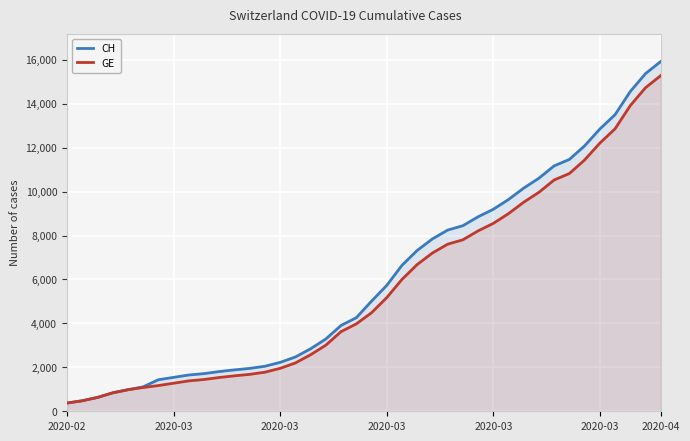

At 20, list the series in order from largest to smallest.

CH, GE